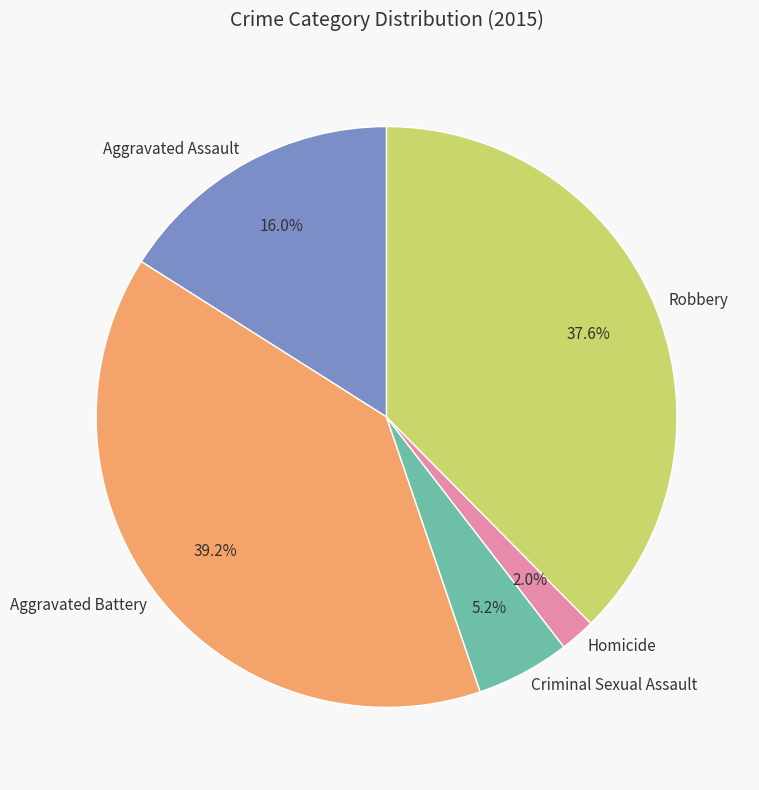

What is the ratio of the value at Robbery to the value at Aggravated Battery?

1.0